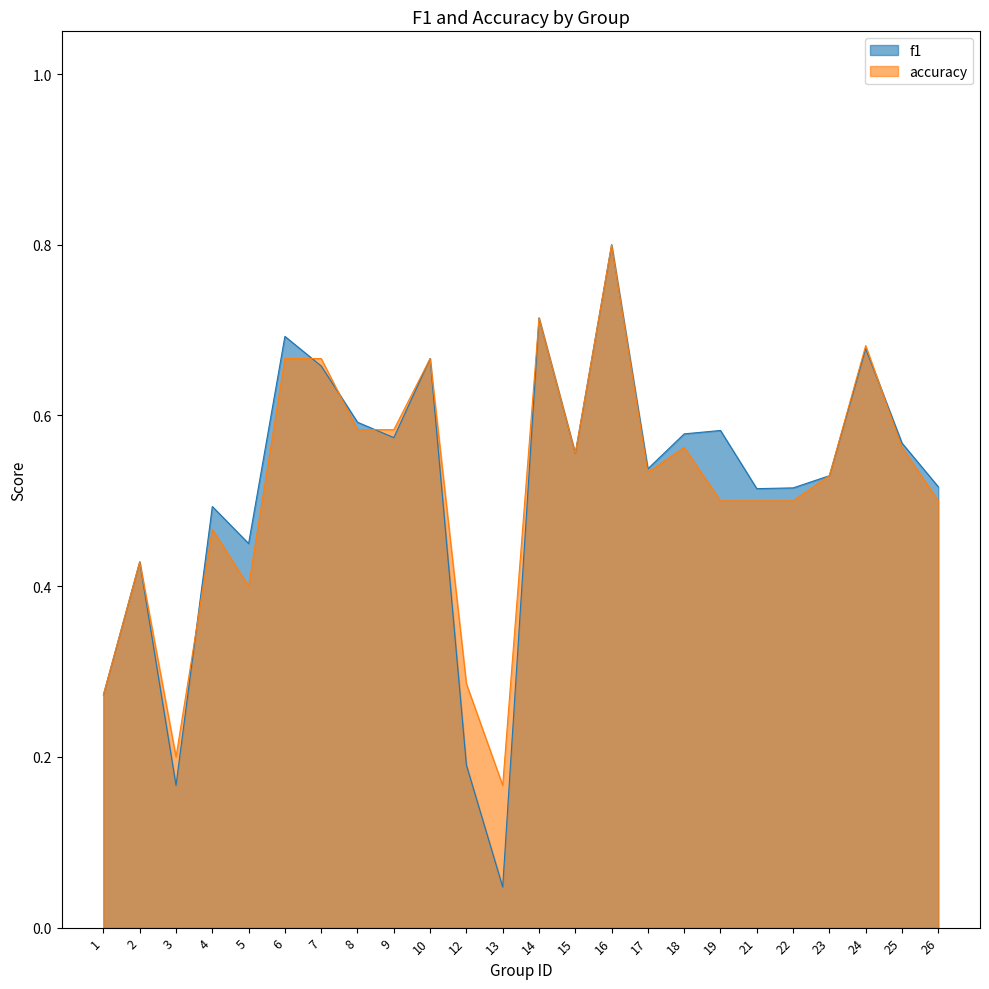

The value of accuracy at 14 is 1.0. True or false?

False